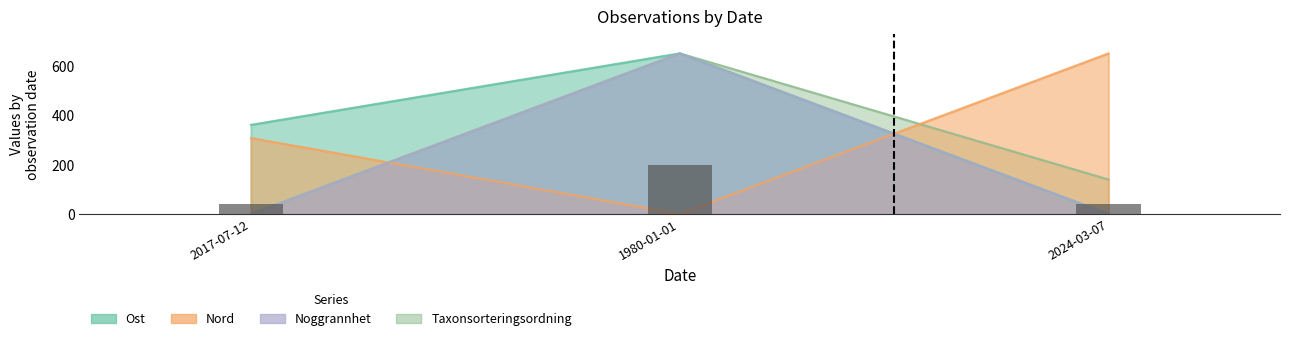

Rank the series by their maximum value, from lowest to highest.

Ost, Nord, Noggrannhet, Taxonsorteringsordning